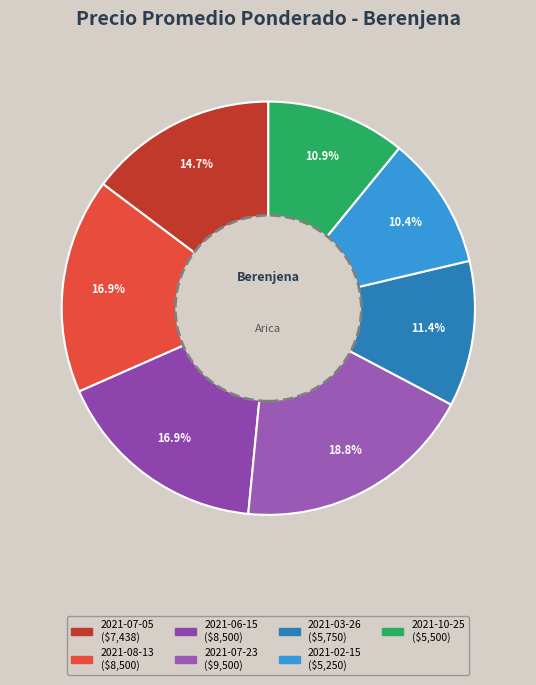

Between 2021-10-25 and 2021-06-15, which is larger?

2021-06-15